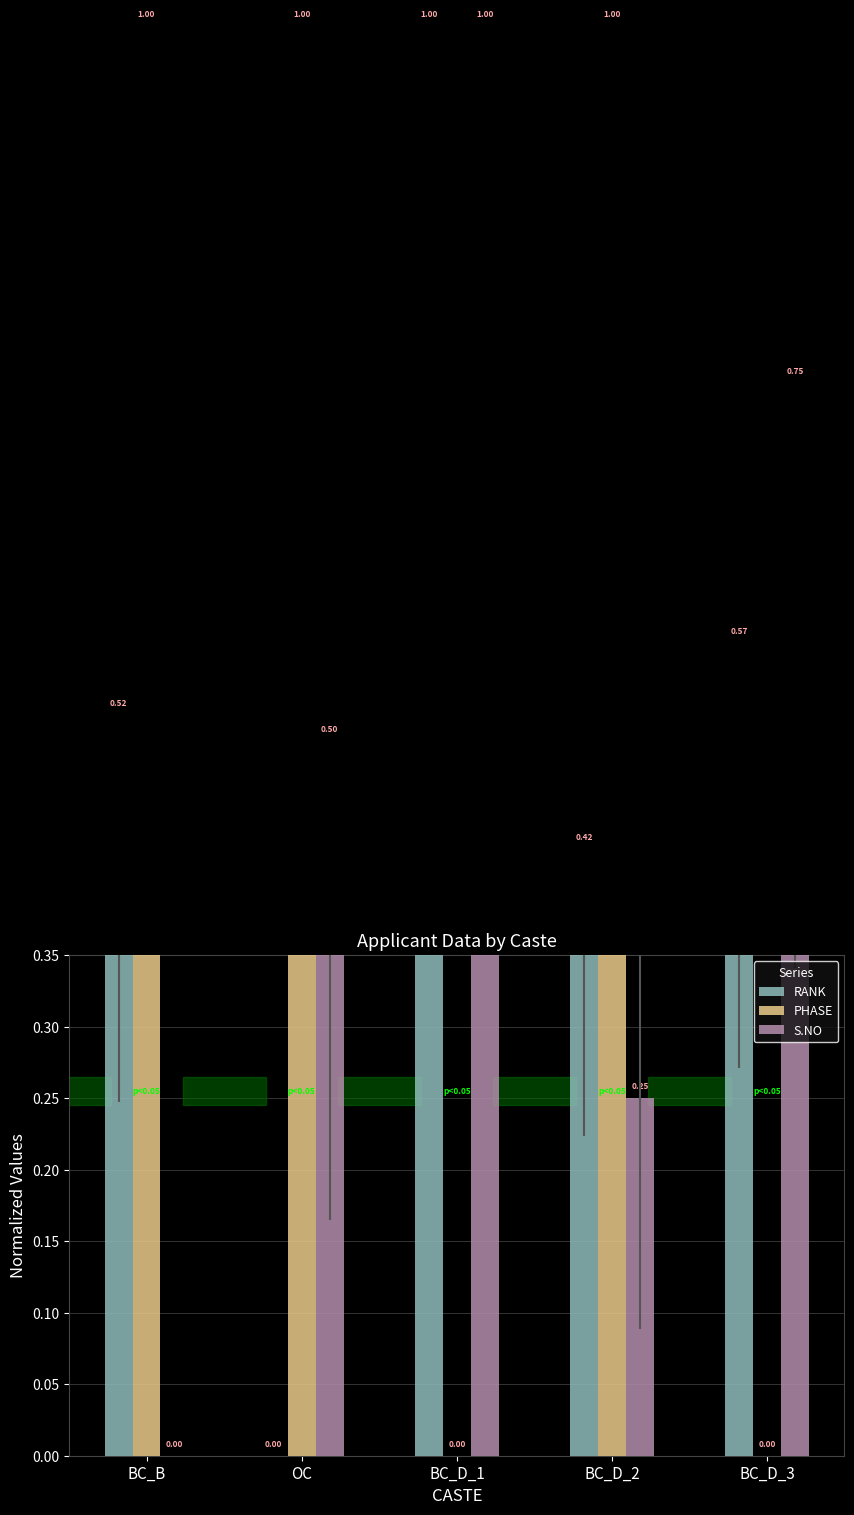

Count the number of data series in this chart.

3